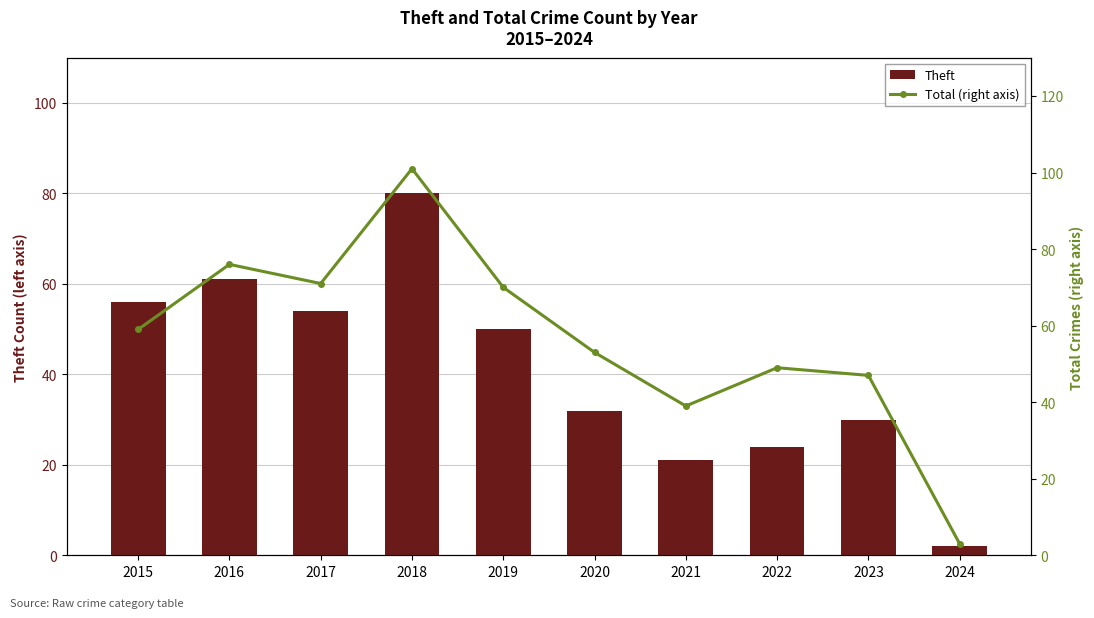

At which label does Theft reach its minimum?

2024